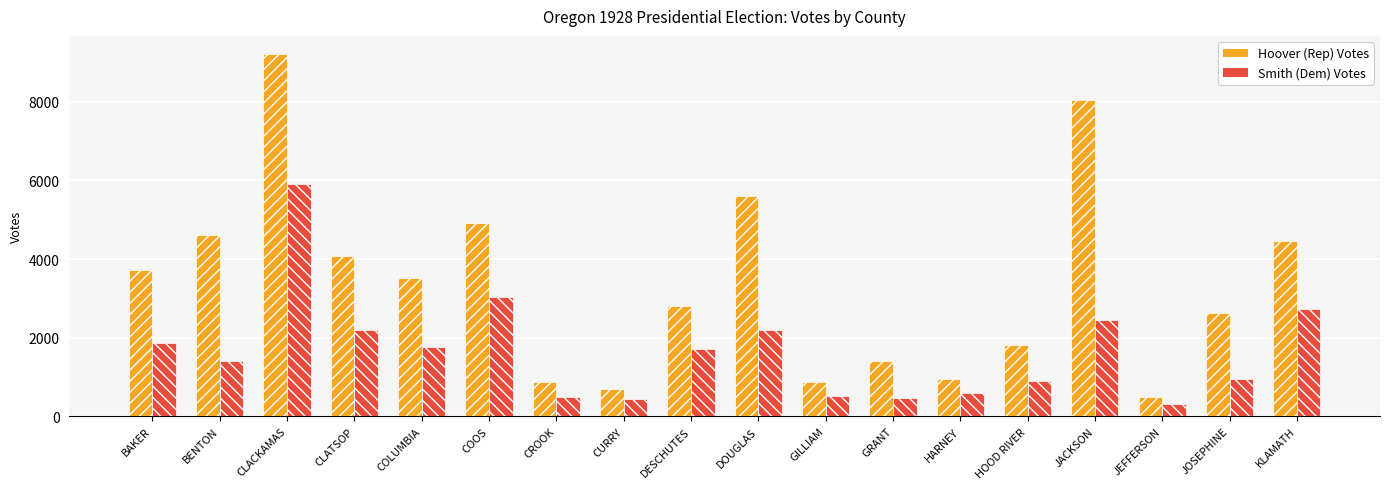

Read the Smith (Dem) Votes value at BAKER.

1861